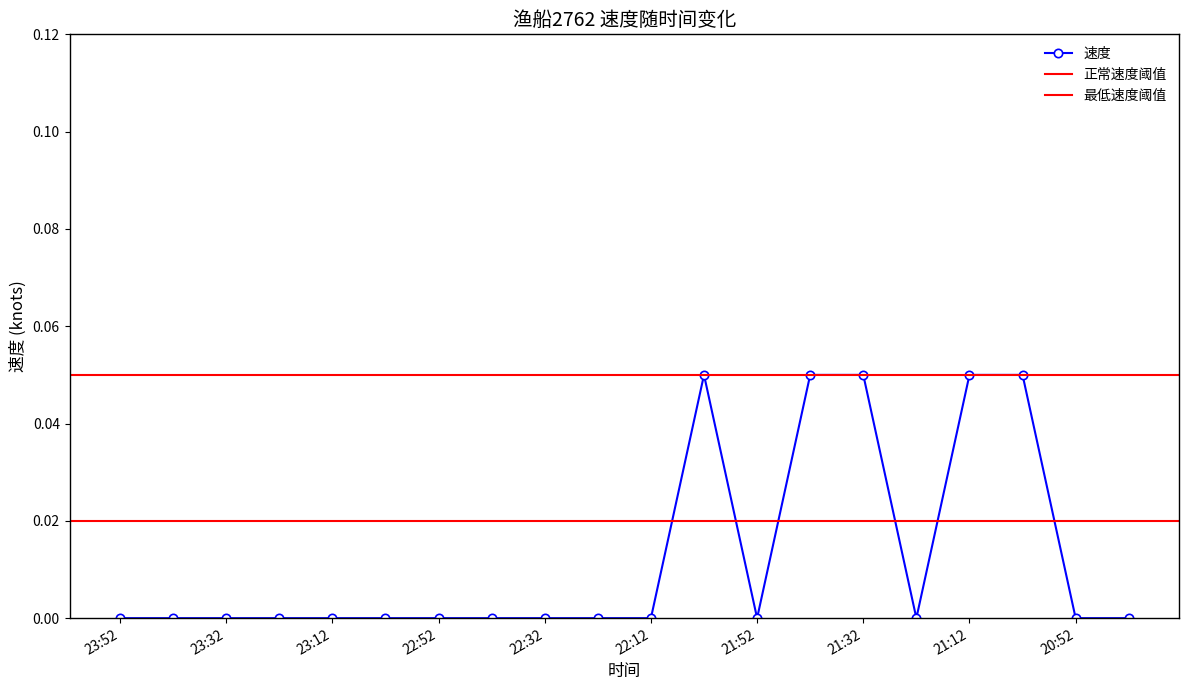

At which category does the chart reach its minimum across all series?

23:52